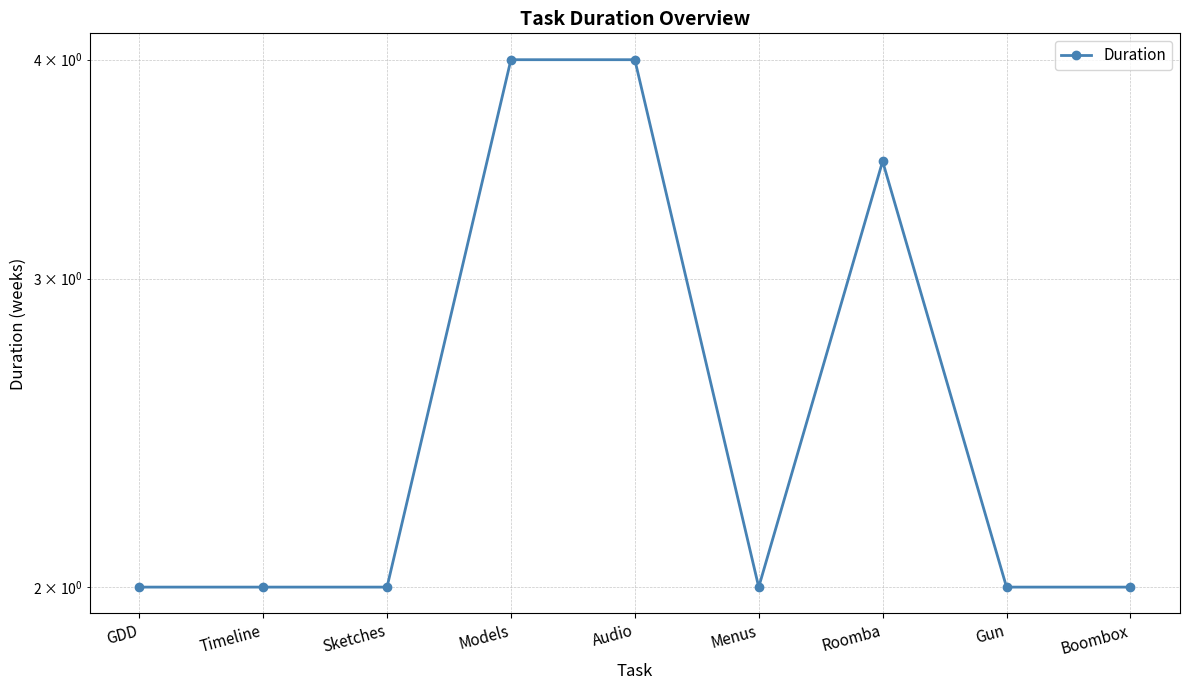

What is the sum of the values at Timeline and Gun?

4.0